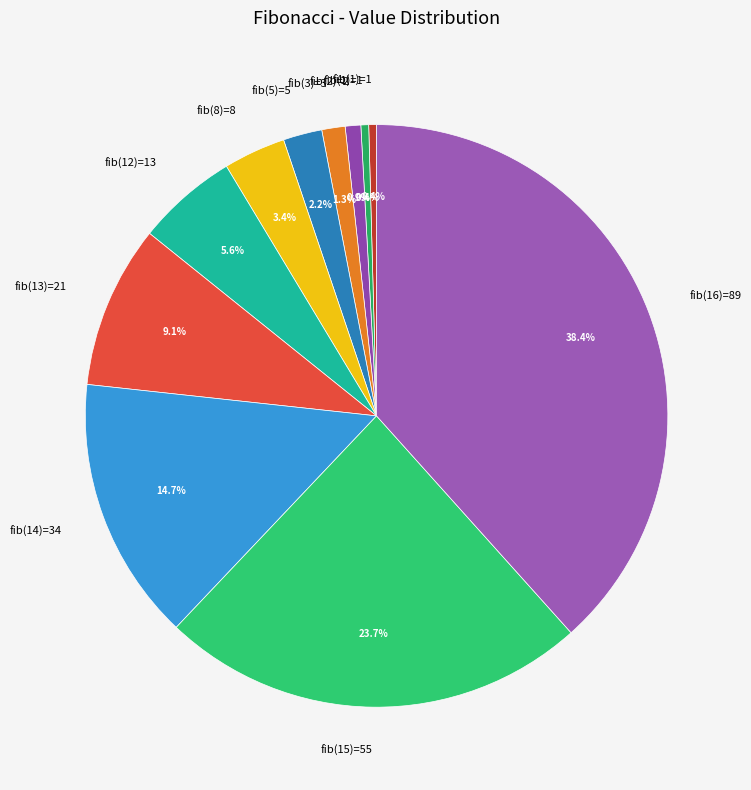

Is there any slice that represents more than half of the pie?

No